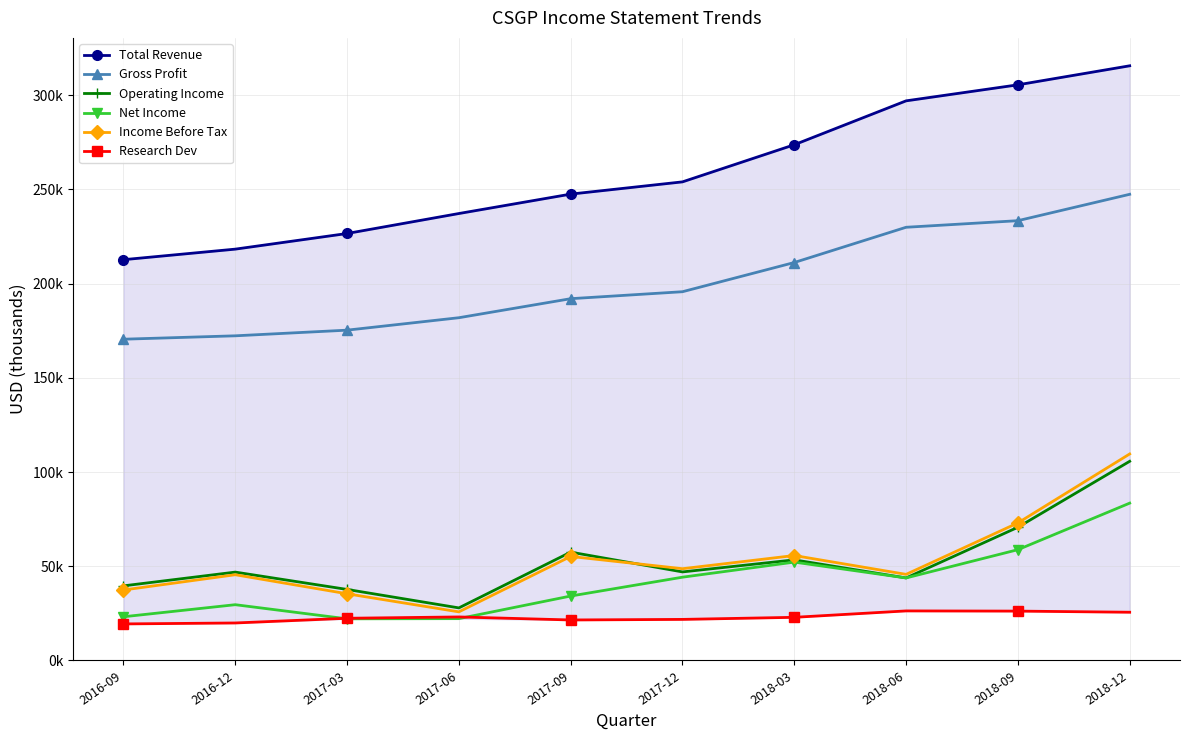

Which series has the largest total across all categories?

Total Revenue